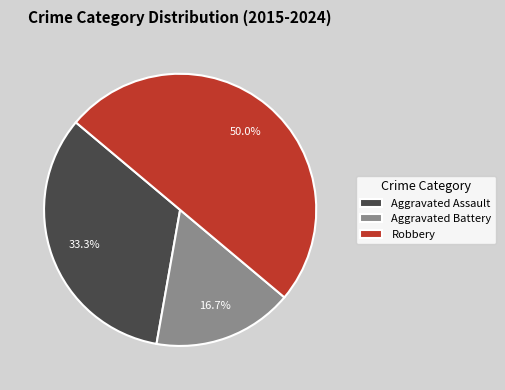

True or false: Aggravated Battery accounts for 17% of the total.

True